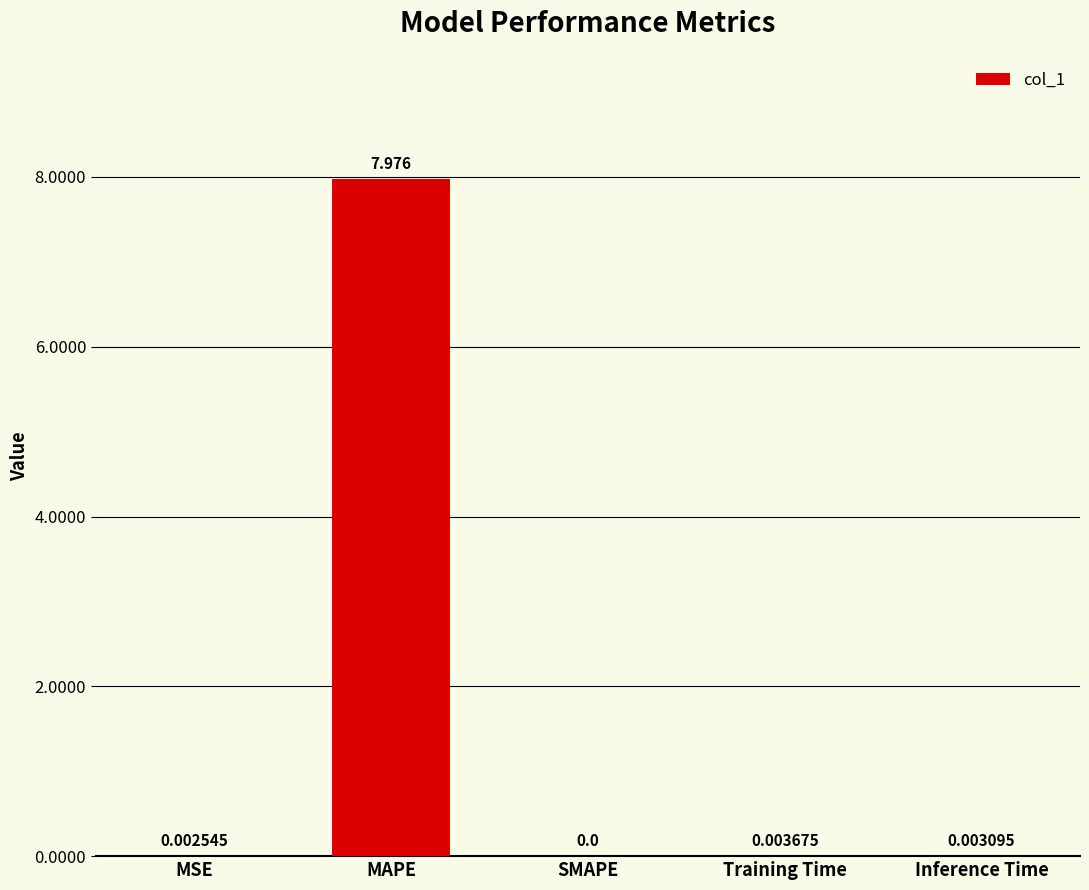

The value at Training Time is 0.0. True or false?

True